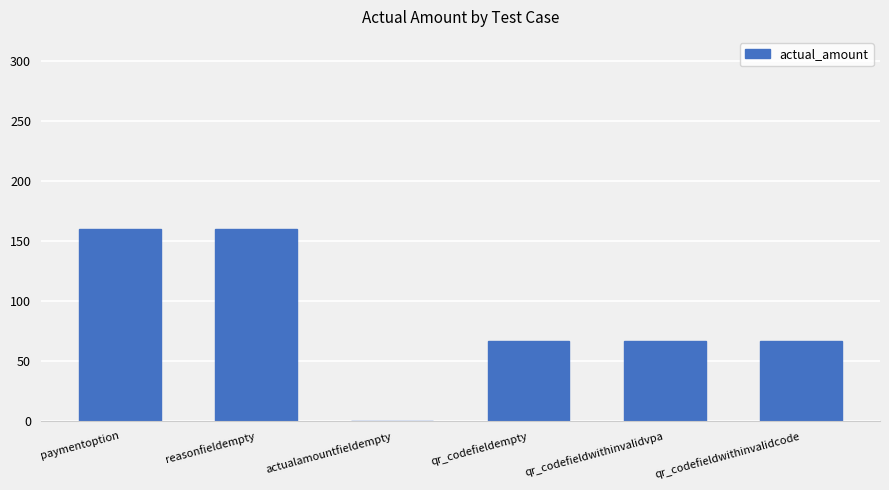

Is it true that the value at qr_codefieldwithinvalidvpa is 108?

False